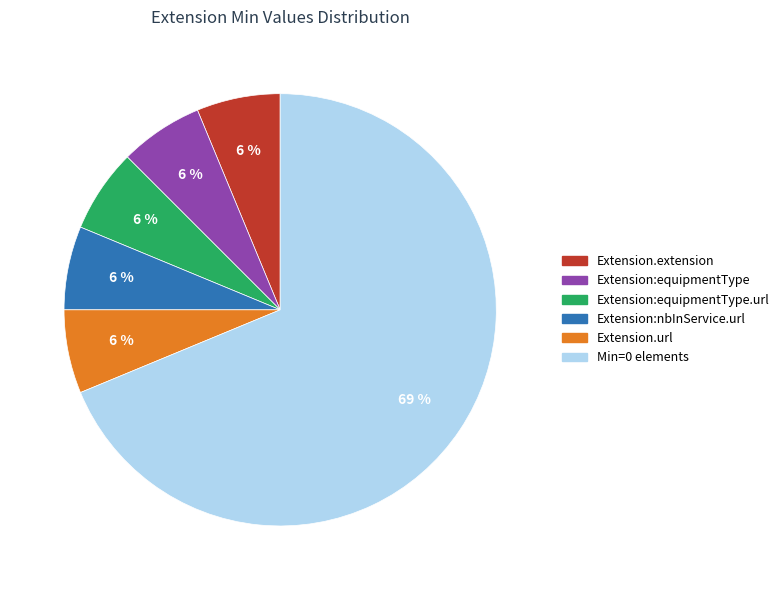

Is there any slice that represents more than half of the pie?

Yes